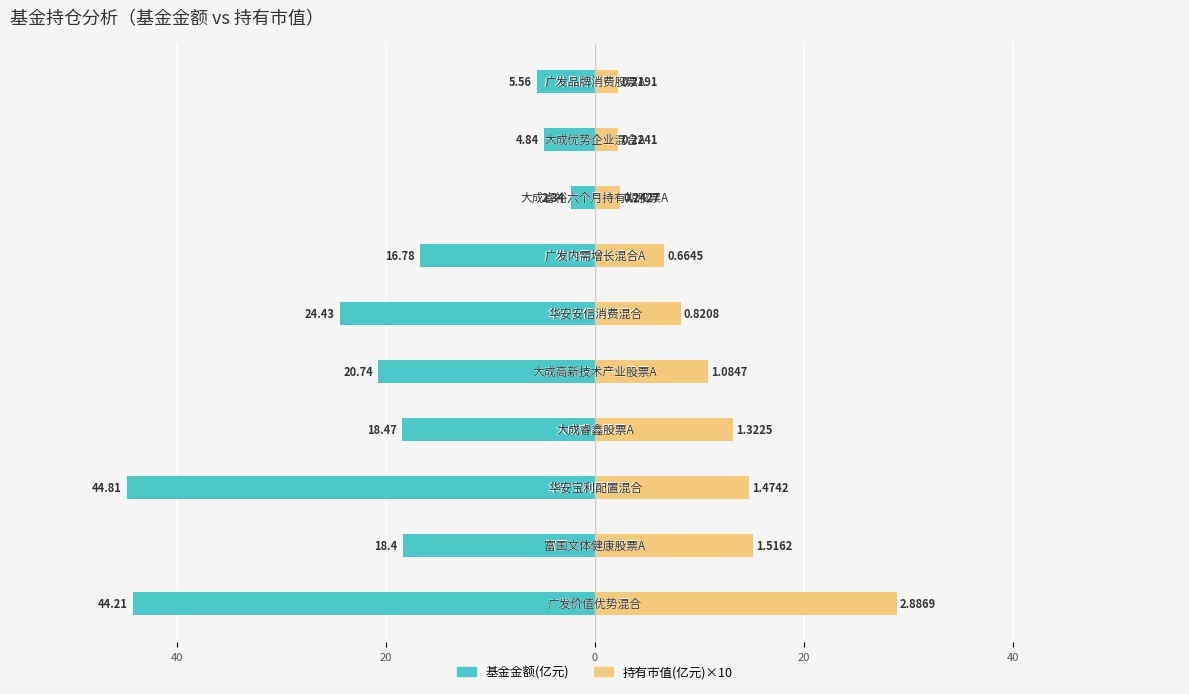

What is the spread (max minus min) of values at 8?

7.1